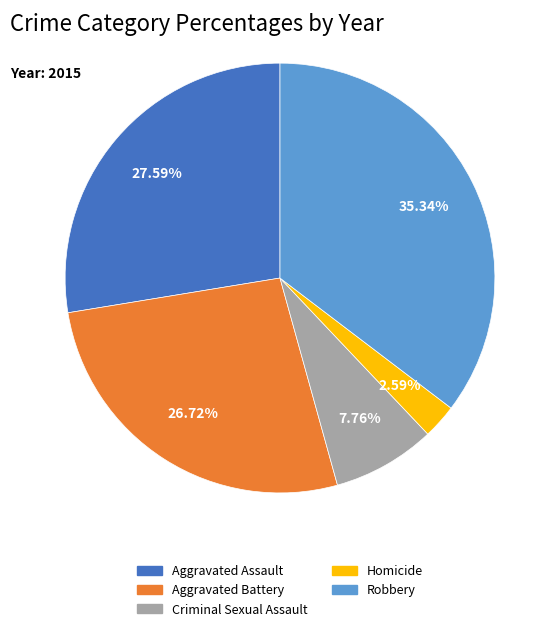

Does any single category account for the majority?

No